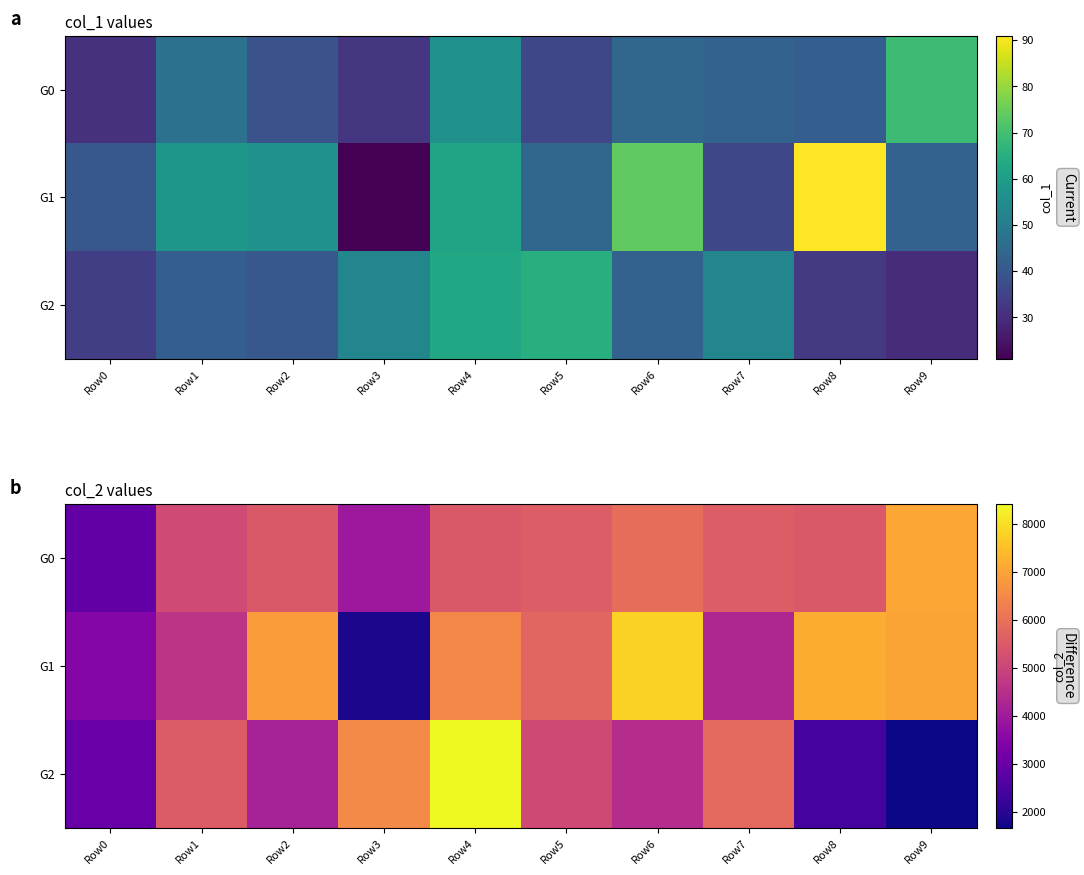

At which label does G2 reach its peak?

Row4